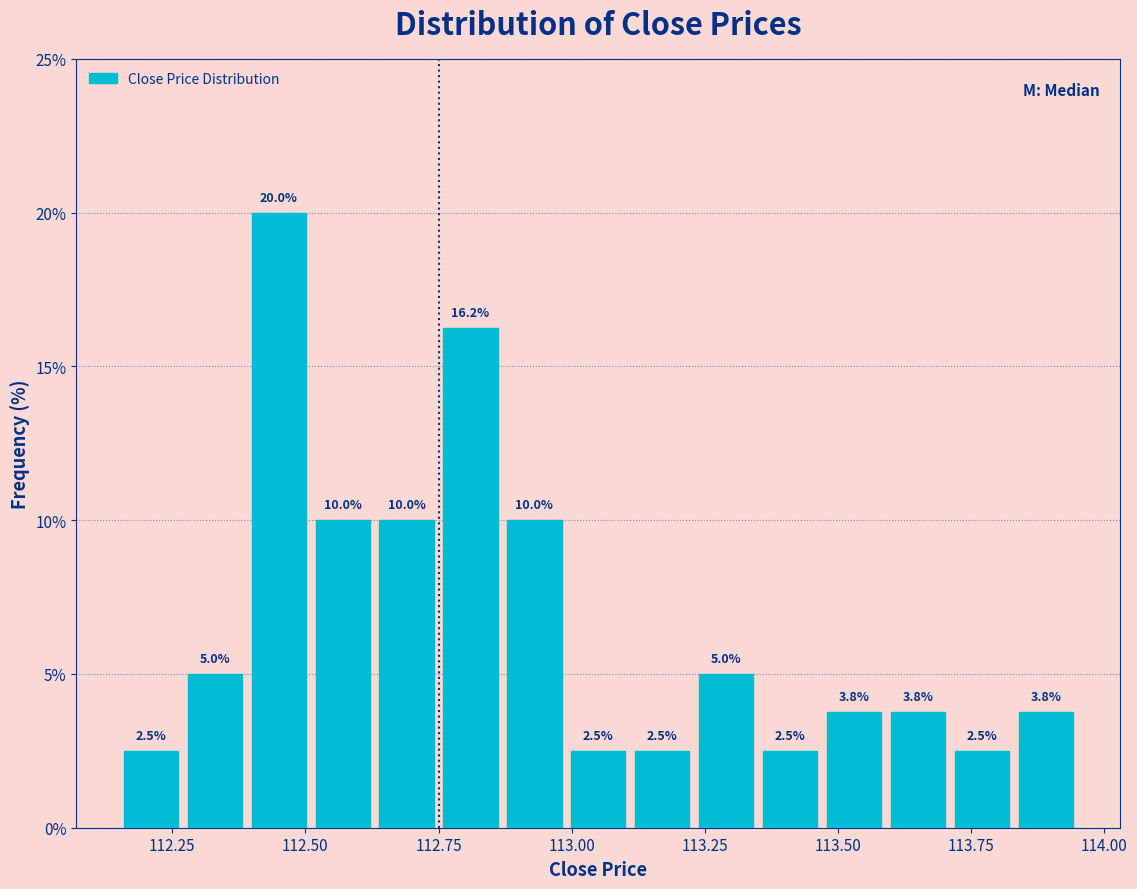

Read against the x-axis, roughly where is the centre of the tallest bar?

112.45